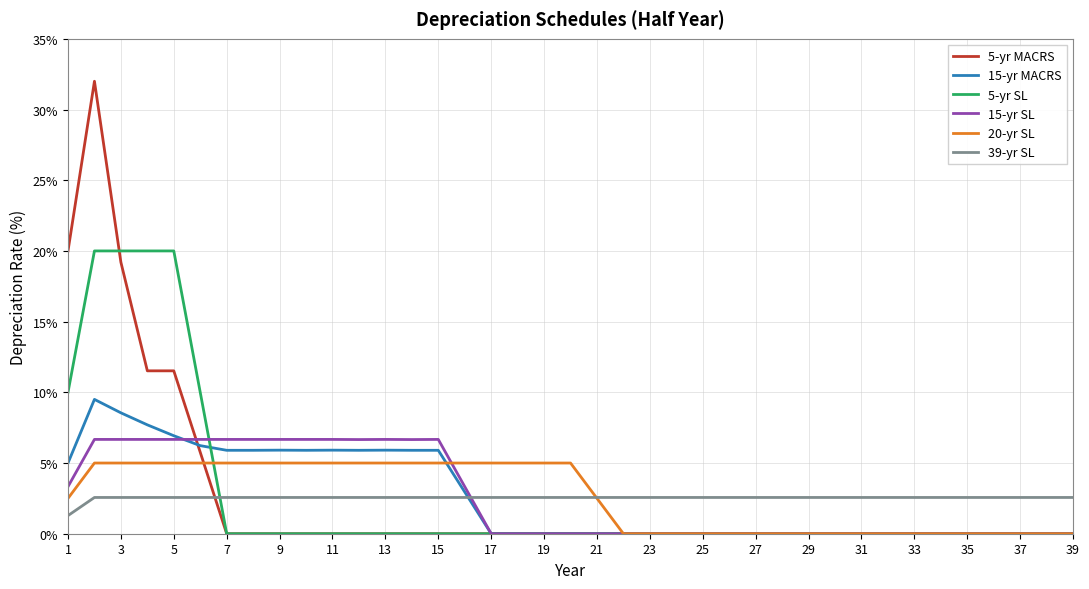

List the series in order of their peak value, highest first.

5-yr MACRS, 5-yr SL, 15-yr MACRS, 15-yr SL, 20-yr SL, 39-yr SL